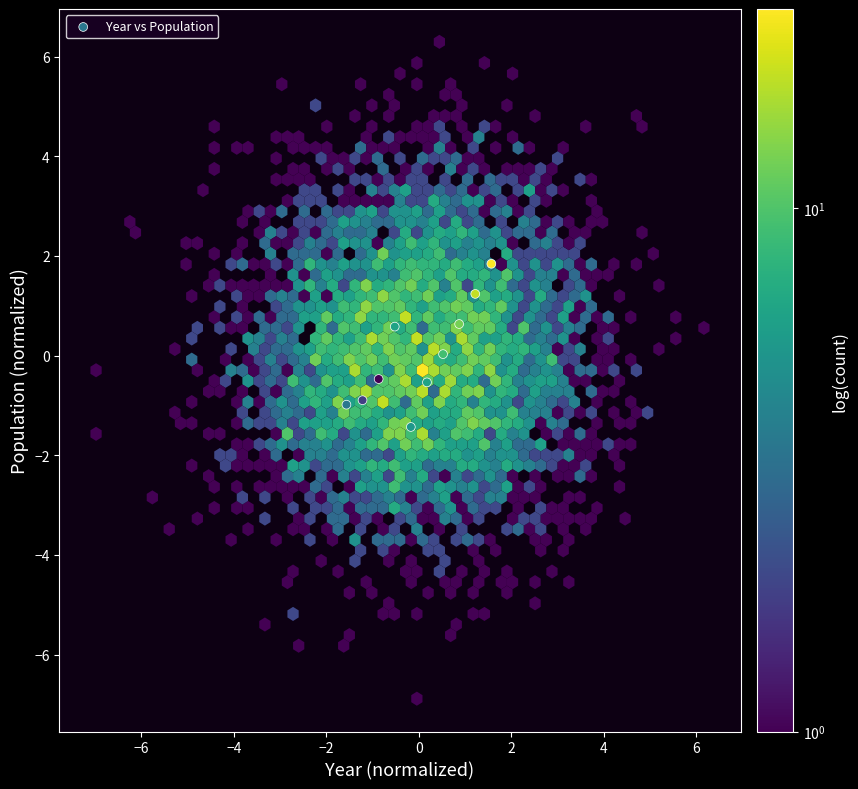

What is the range of Y values (max minus min)?

3.3